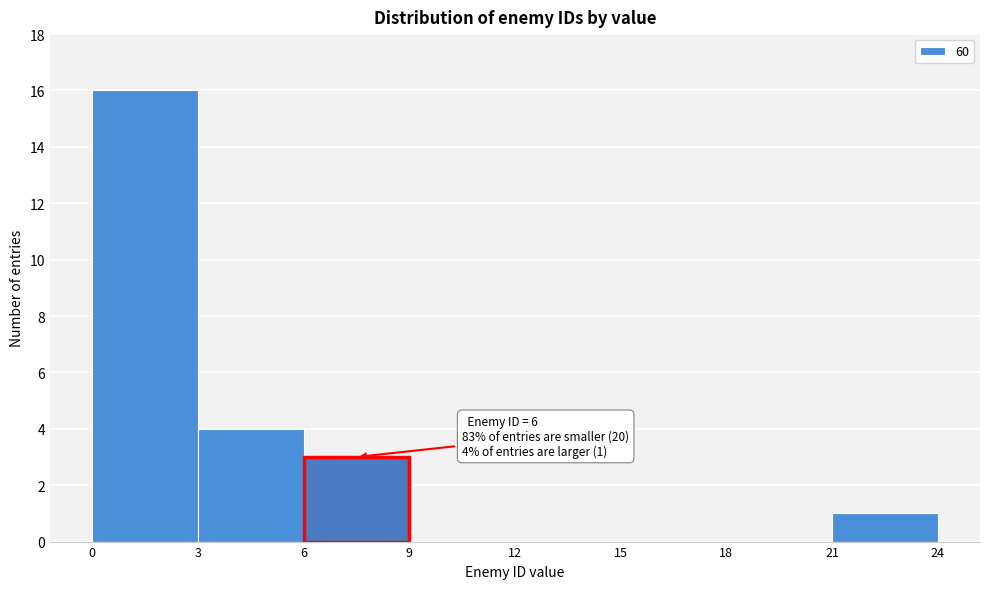

Over which range of the x-axis is the bar tallest?

0 to 3